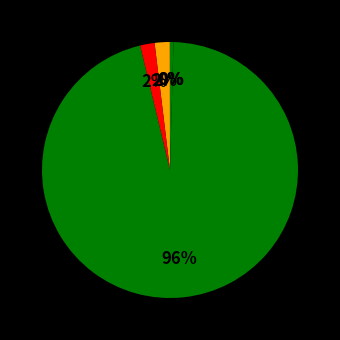

Count the number of slices in the pie.

5